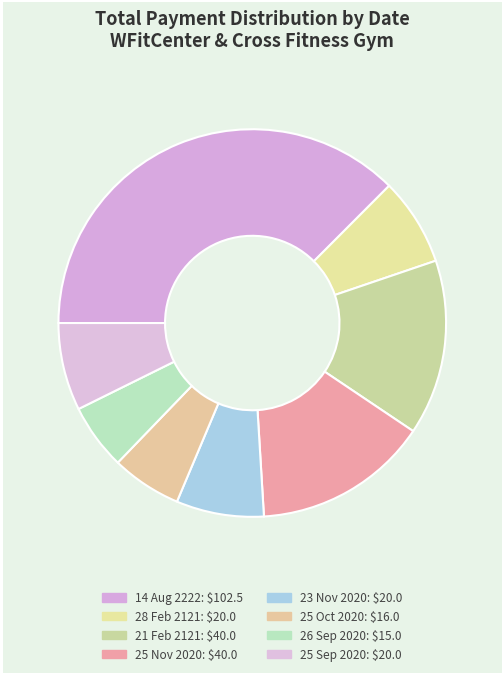

What is the ratio of the value at 23 Nov 2020 to the value at 14 Aug 2222?

0.2